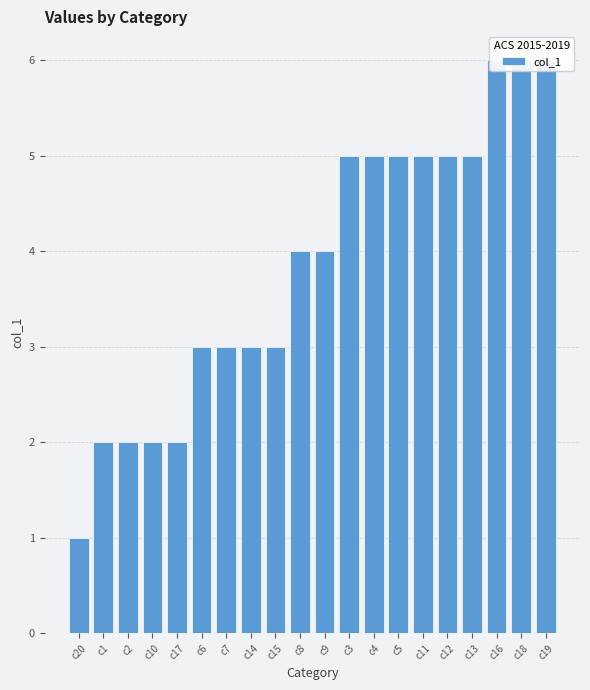

How many series are shown in this chart?

1